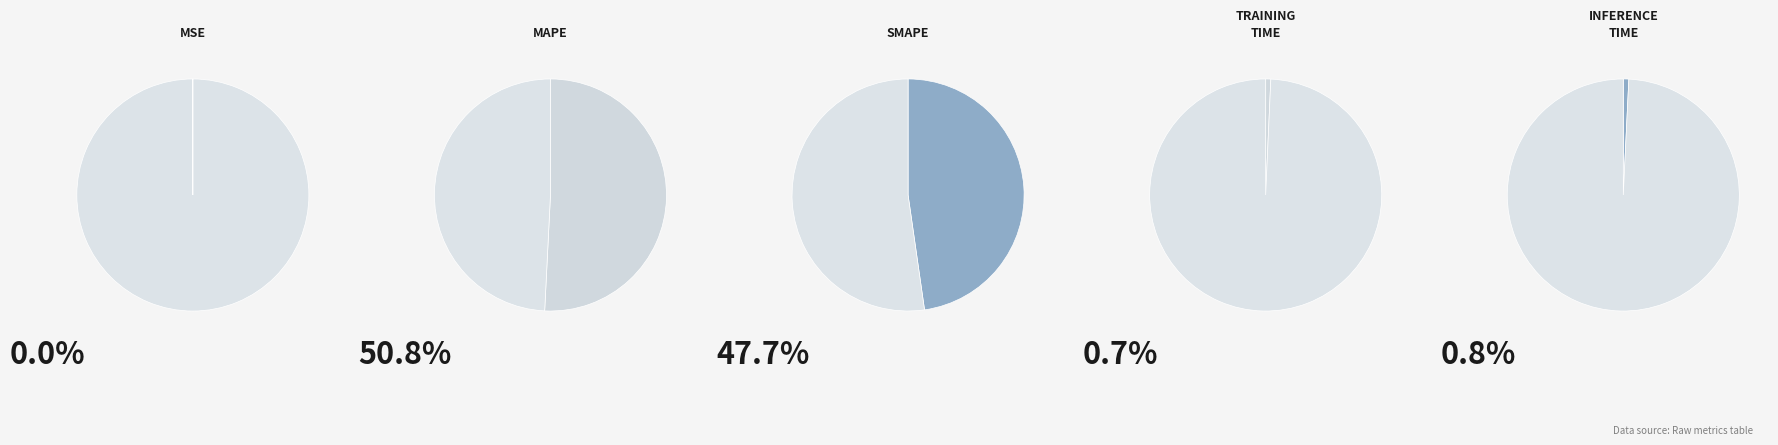

Rank the categories by value from lowest to highest.

MSE, Training Time, Inference Time, SMAPE, MAPE